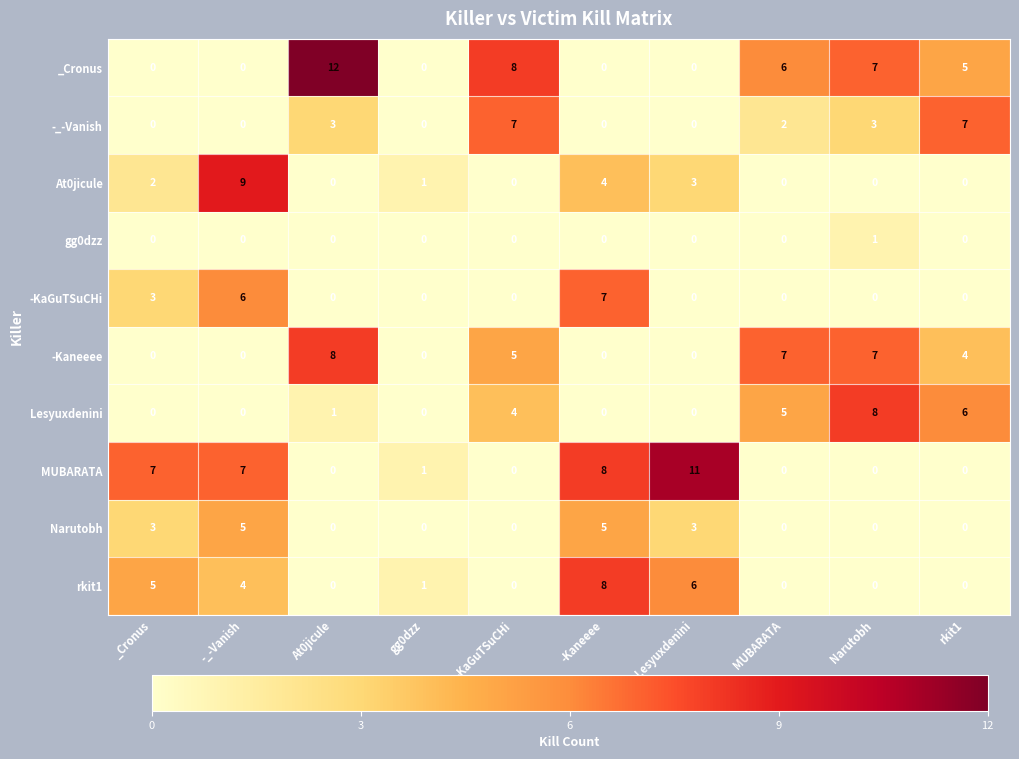

What is the difference between the maximum and minimum values in the MUBARATA series?

11